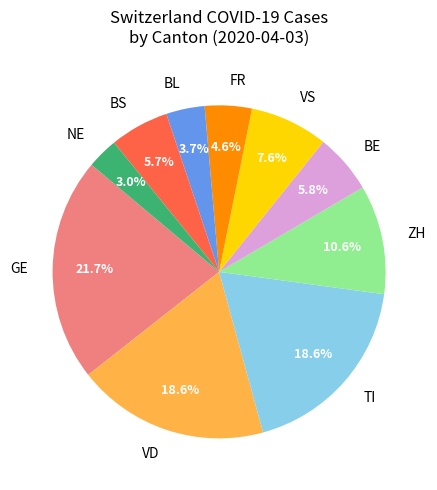

Is there a majority slice in this chart?

No